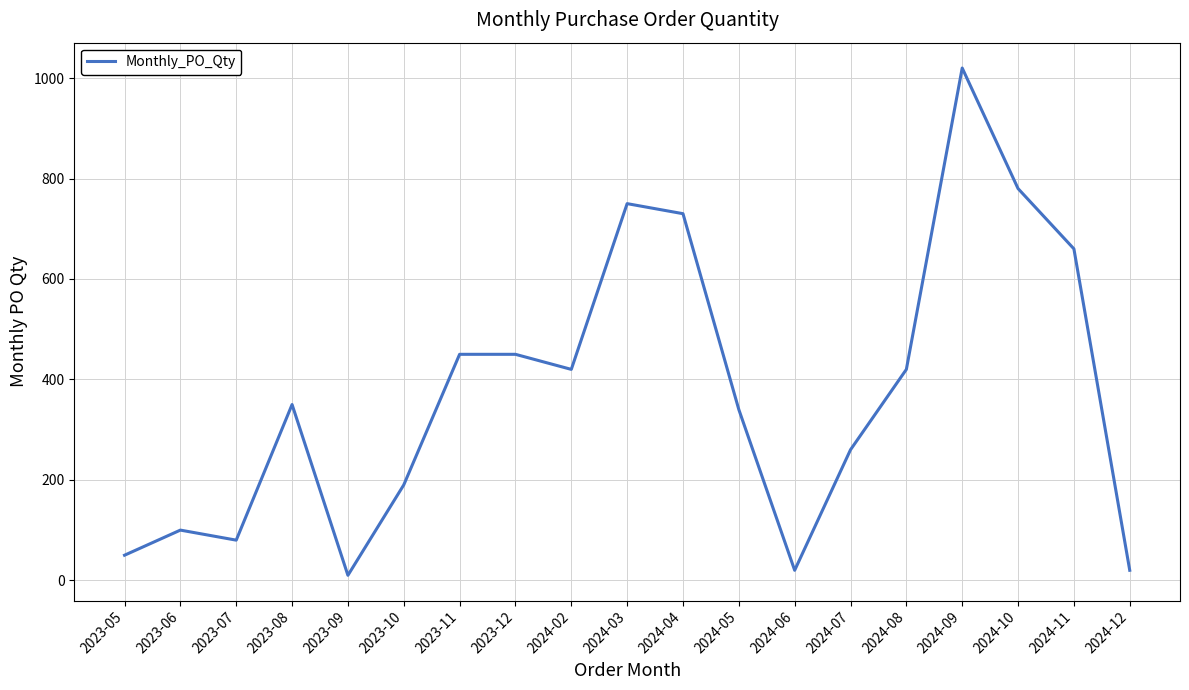

How many interior local valleys (lower than both neighbors) does the data have?

4